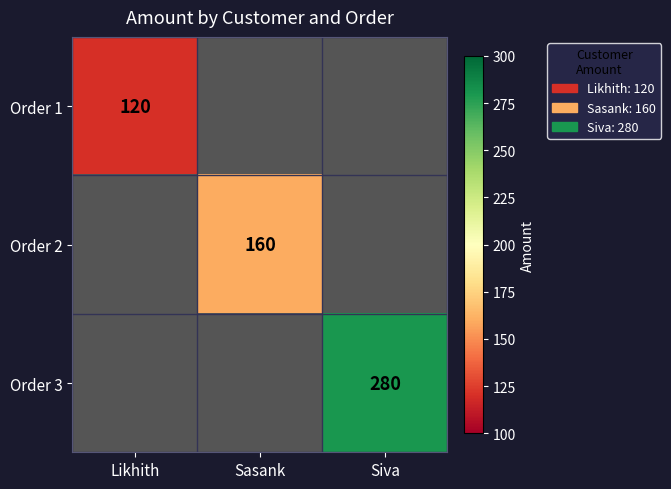

The value of Order 2 at Sasank is 234. True or false?

False